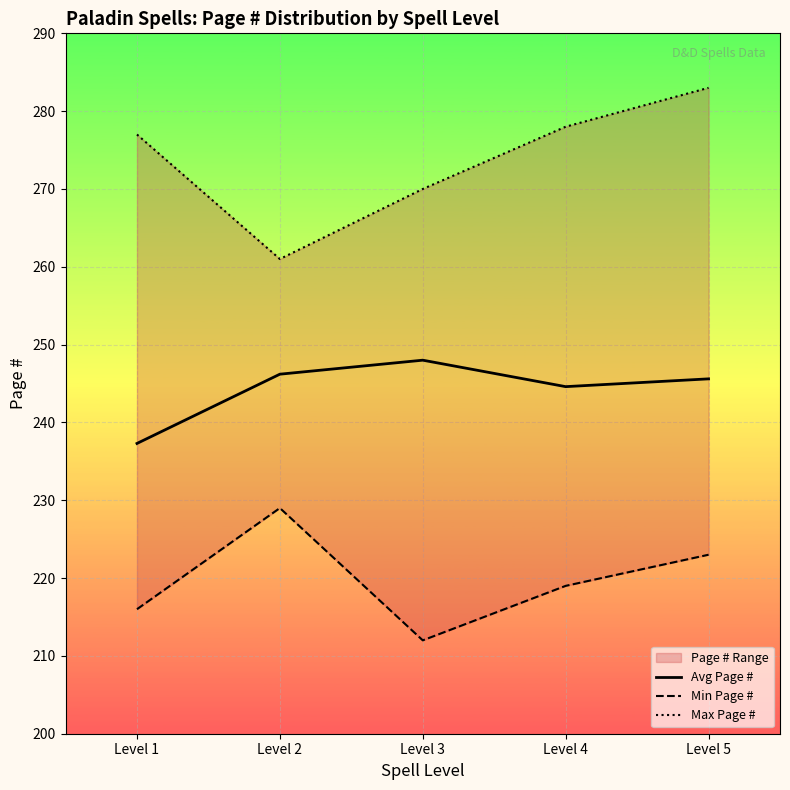

How many interior local peaks does the Min Page # series have?

1